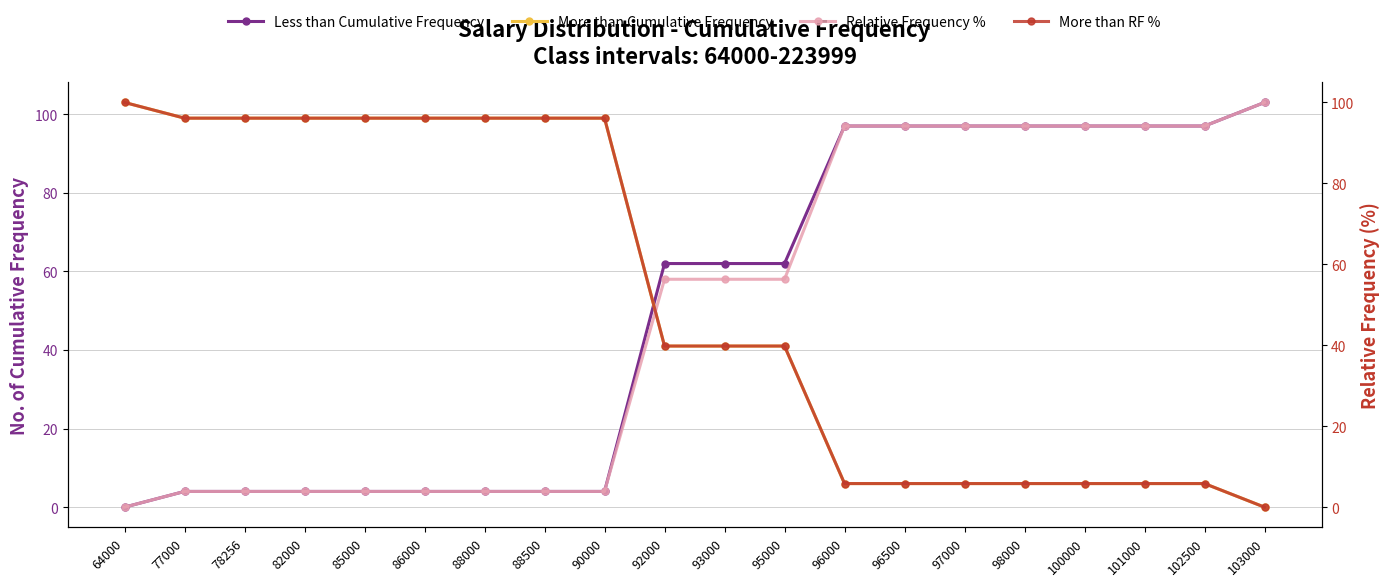

Reading left to right, extract all data points from this chart.

Less than Cumulative Frequency: 0.0	4.0	4.0	4.0	4.0	4.0	4.0	4.0	4.0	62.0	62.0	62.0	97.0	97.0	97.0	97.0	97.0	97.0	97.0	103.0
More than Cumulative Frequency: 103.0	99.0	99.0	99.0	99.0	99.0	99.0	99.0	99.0	41.0	41.0	41.0	6.0	6.0	6.0	6.0	6.0	6.0	6.0	0.0
Relative Frequency %: 0.0	3.9	3.9	3.9	3.9	3.9	3.9	3.9	3.9	56.3	56.3	56.3	94.2	94.2	94.2	94.2	94.2	94.2	94.2	100.0
More than RF %: 100.0	96.1	96.1	96.1	96.1	96.1	96.1	96.1	96.1	39.8	39.8	39.8	5.8	5.8	5.8	5.8	5.8	5.8	5.8	0.0